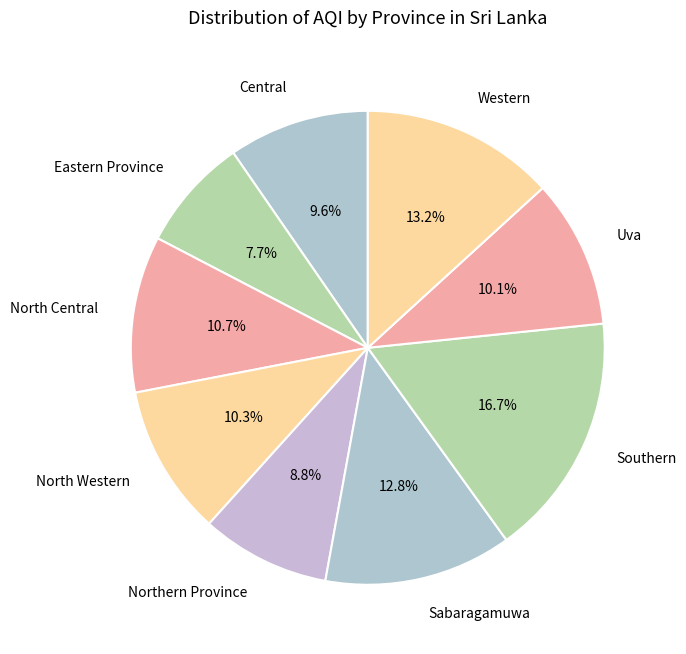

Is there any slice that represents more than half of the pie?

No